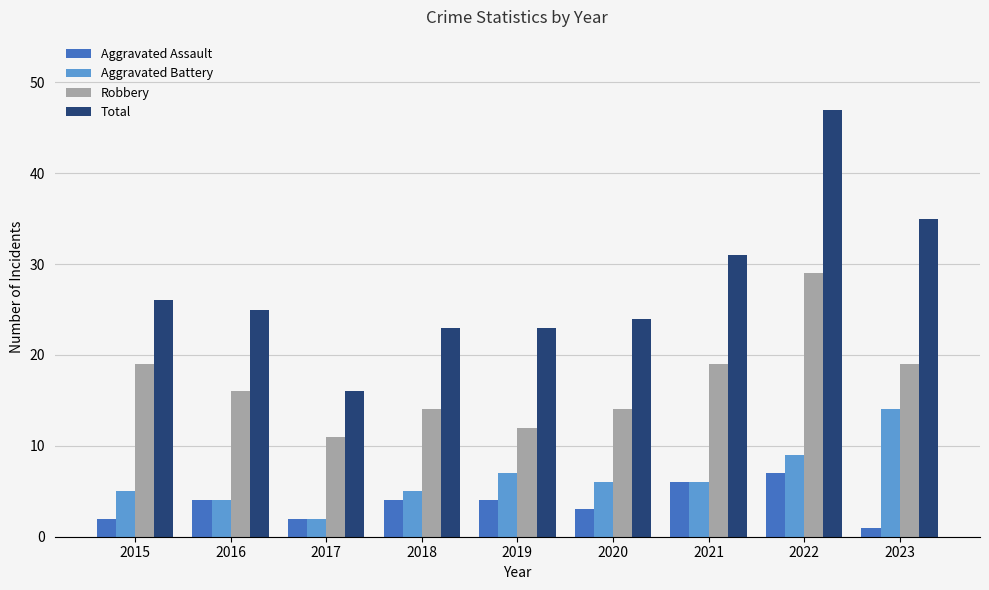

What is the minimum value for Total?

16